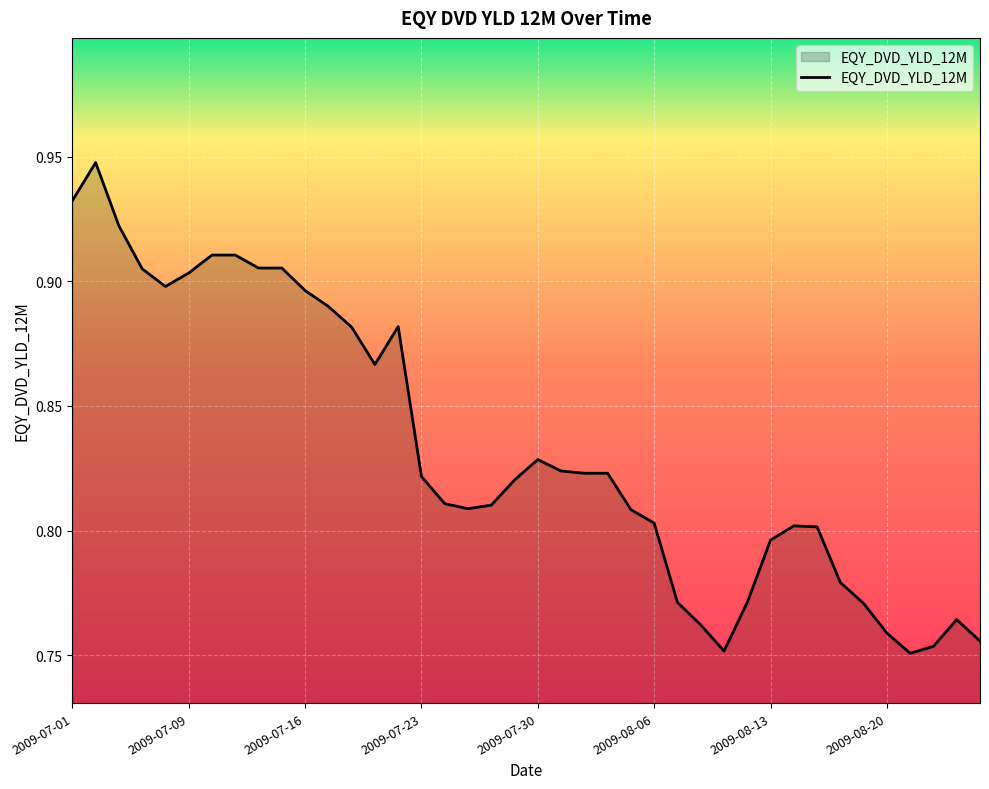

Count the values in the range 0 to 1.

40